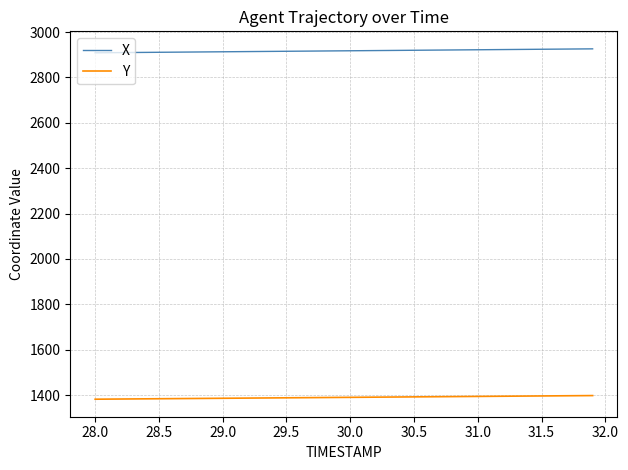

Does the chart display data point markers on the line(s)?

No